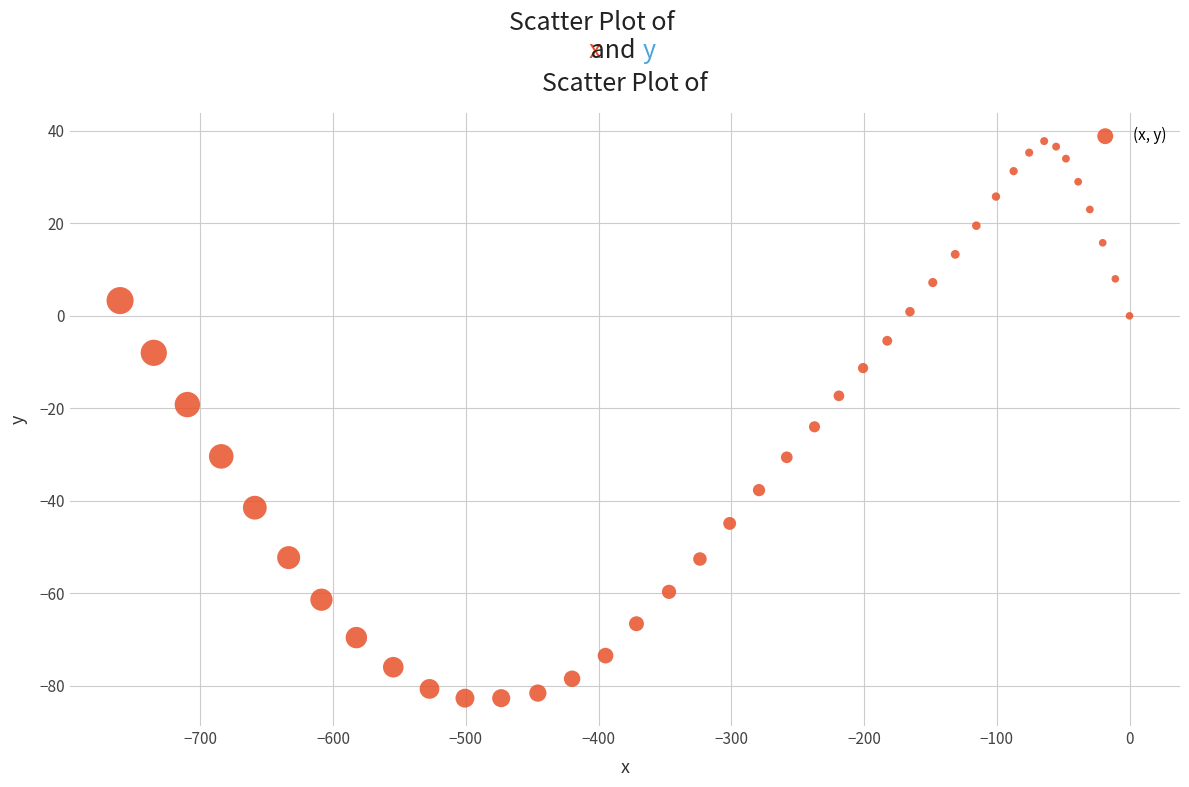

What is the range of X values (max minus min)?

760.4